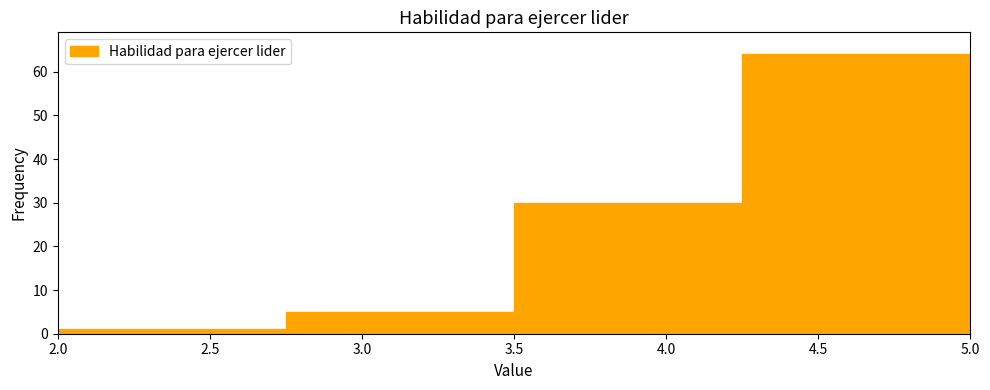

Reading left to right, list every bar in this chart as the range it spans on the x-axis followed by its height. The values are not printed on the chart, so give them approximately, as read against the axis.

2.00 to 2.75: 1
2.75 to 3.50: 5
3.50 to 4.25: 30
4.25 to 5.00: 64